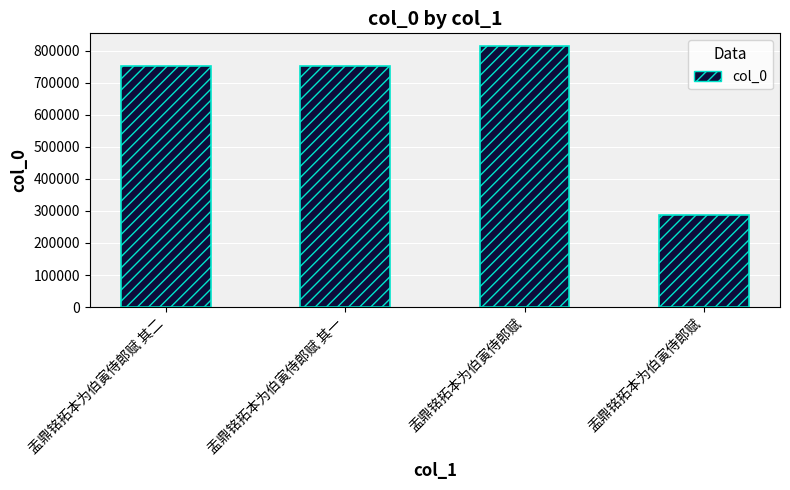

Read the value at 盂鼎铭拓本为伯寅侍郎赋.

813522